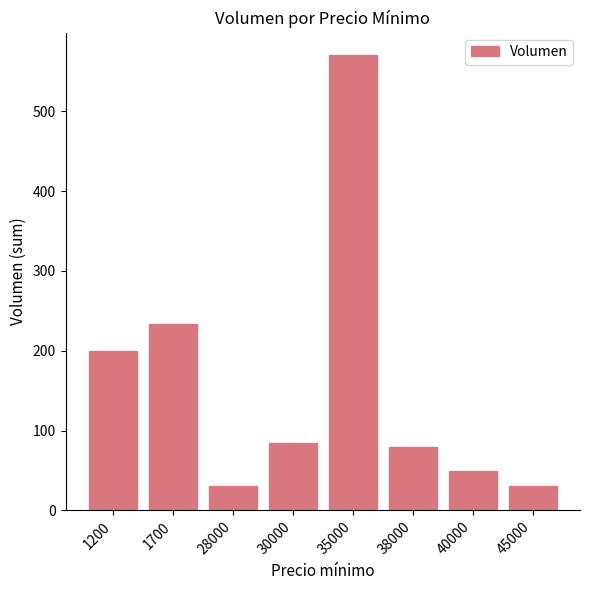

Which label corresponds to the largest value in the chart?

35000